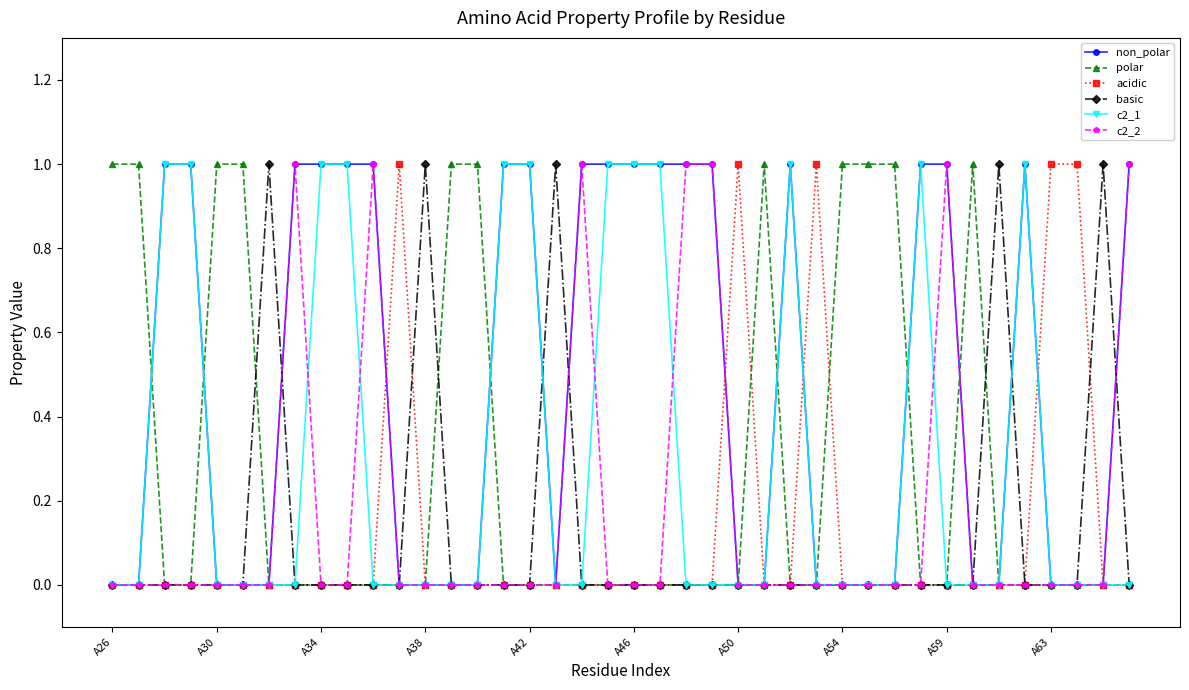

True or false: basic has more than 2 points higher than both neighbors.

True